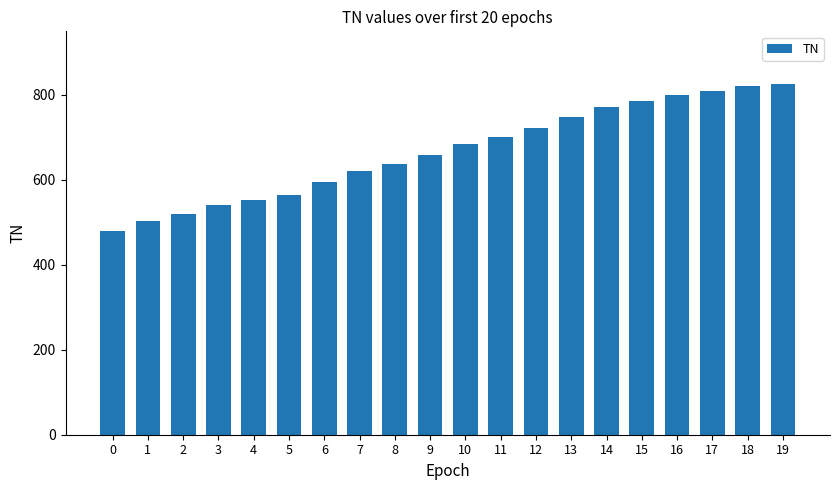

Reading left to right, list all the values displayed in this chart.

480	503	518	541	551	563	594	620	637	659	683	701	721	748	771	785	798	808	820	825